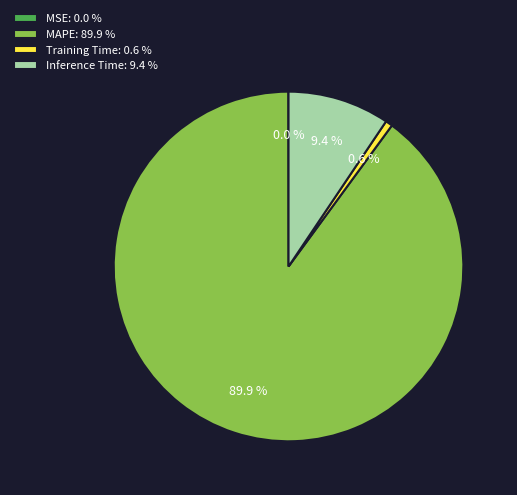

To the nearest percent, what is the difference between the largest and smallest slice percentages?

90%